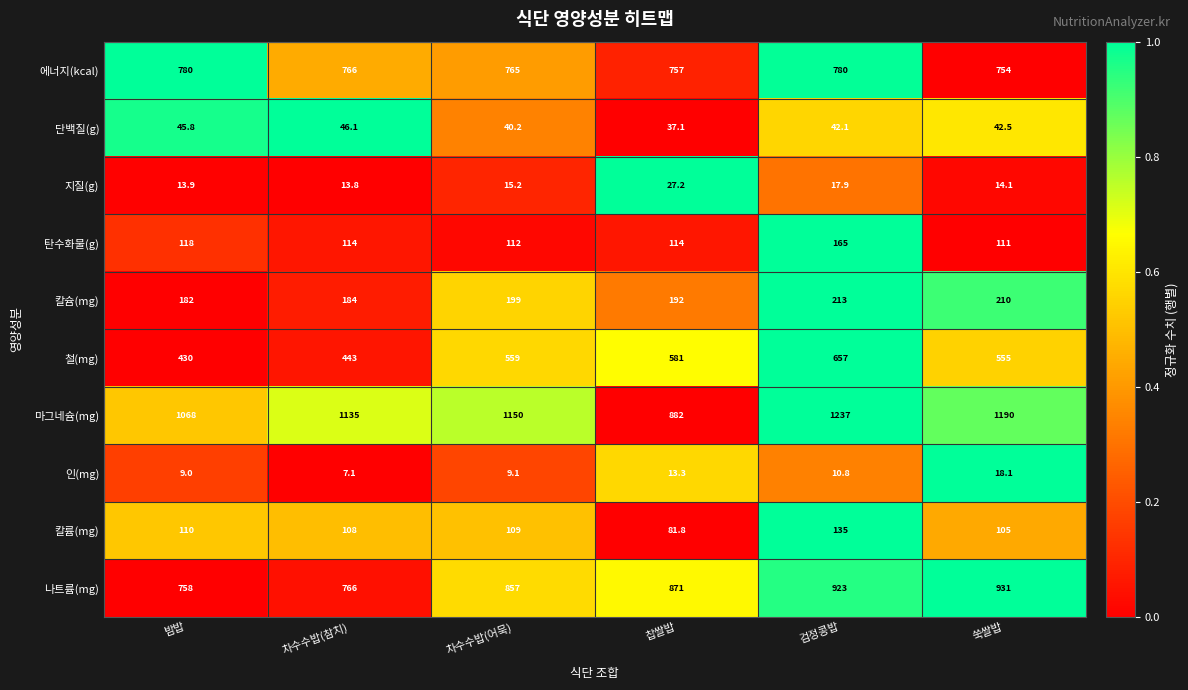

What is the maximum value shown in the chart?

1237.0